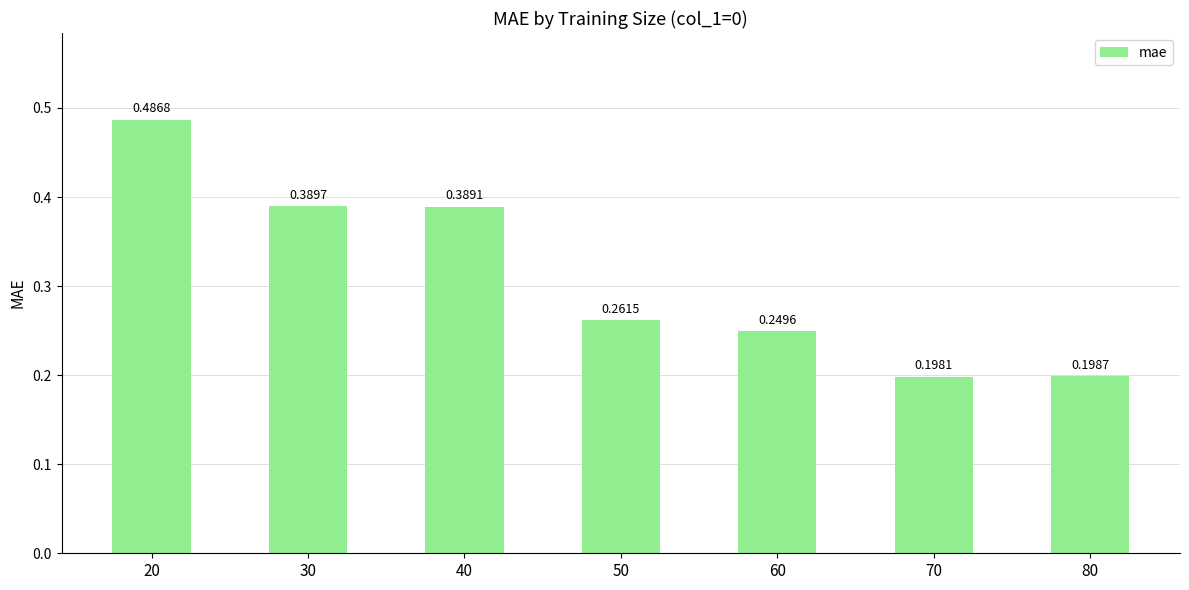

Which has a higher value, 60 or 20?

20